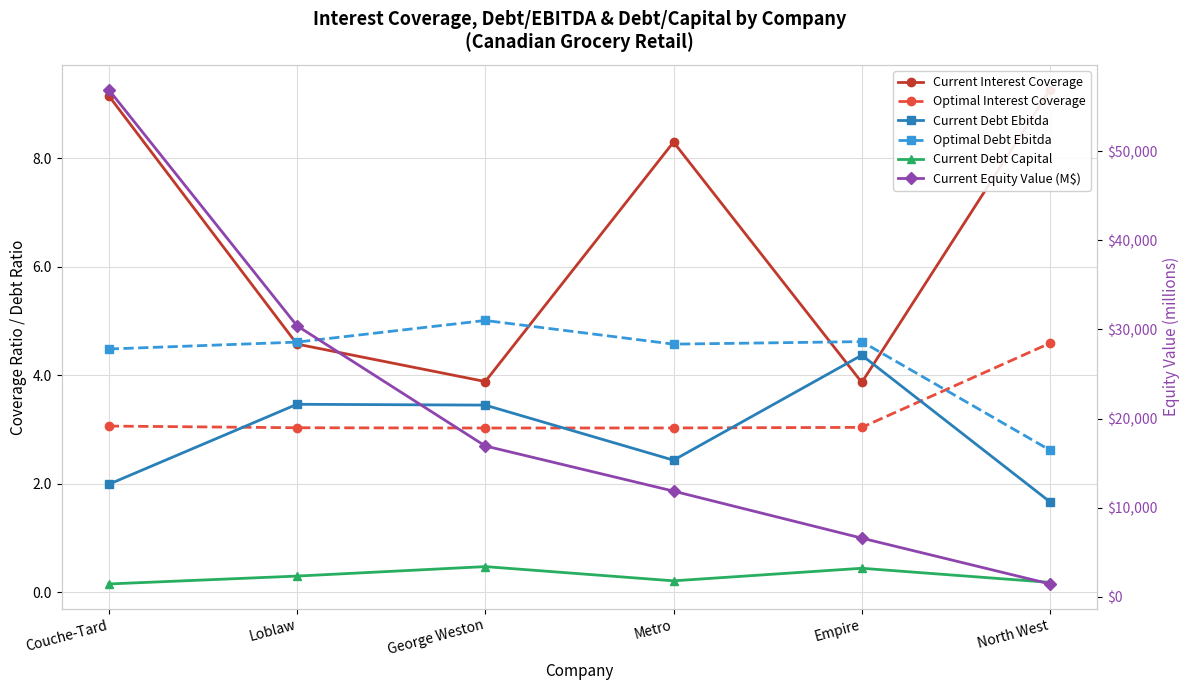

Which series has the largest range (max minus min)?

Current Equity Value (M$)